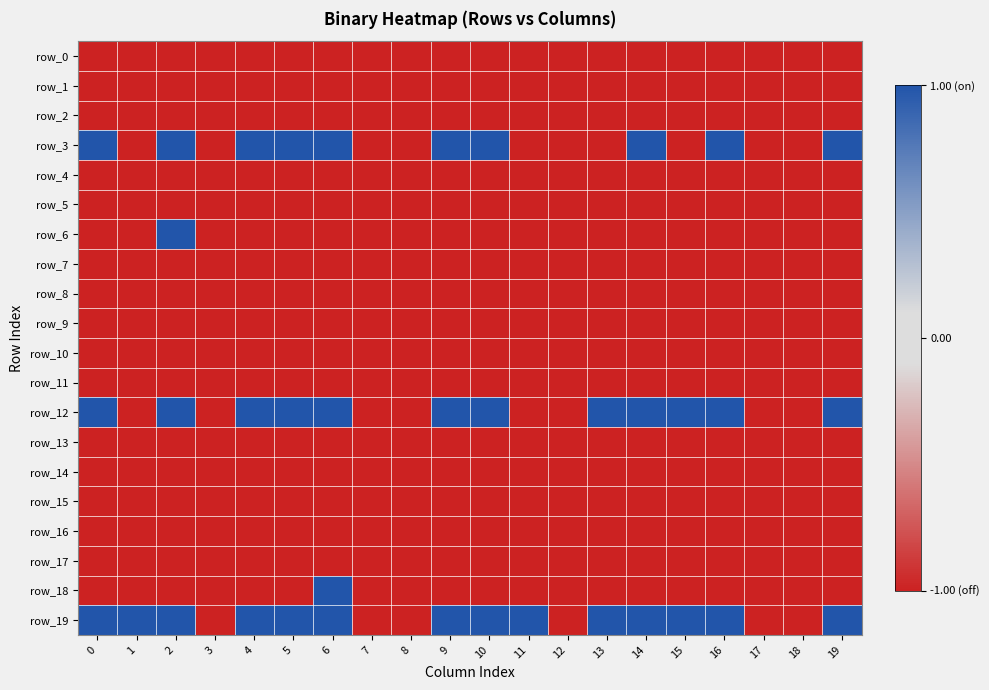

What is the maximum value for row_14?

-1